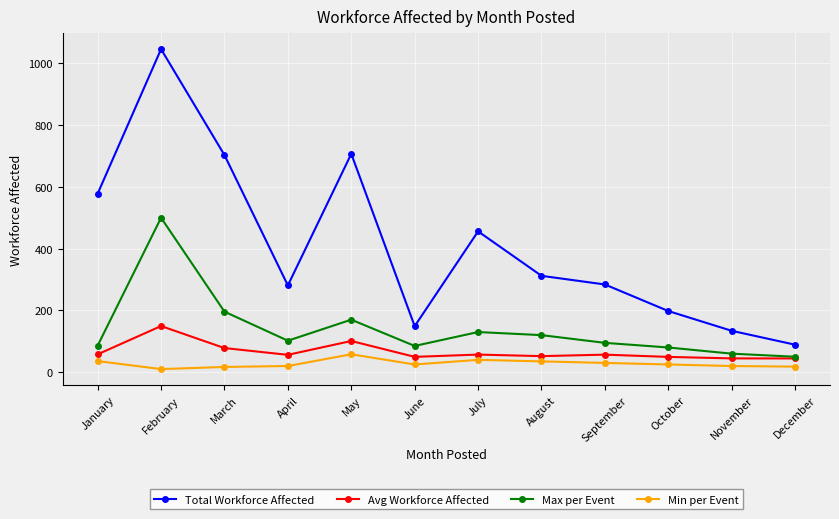

What is the spread (max minus min) of values at June?

124.0